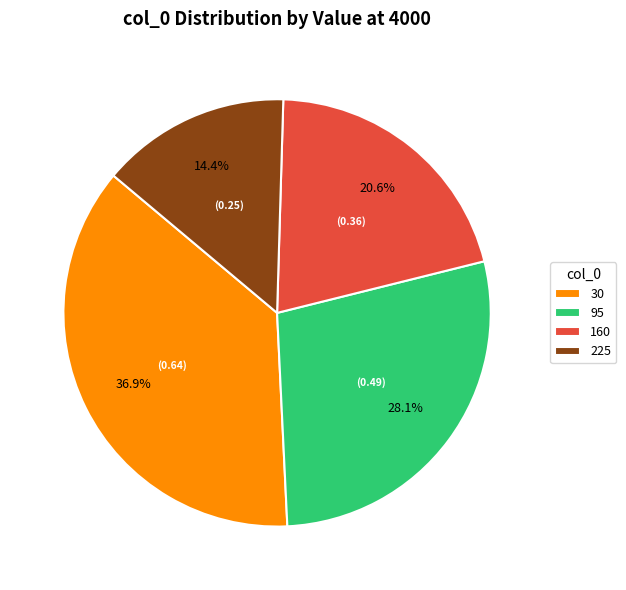

What percentage is NOT represented by 160?

79.4%